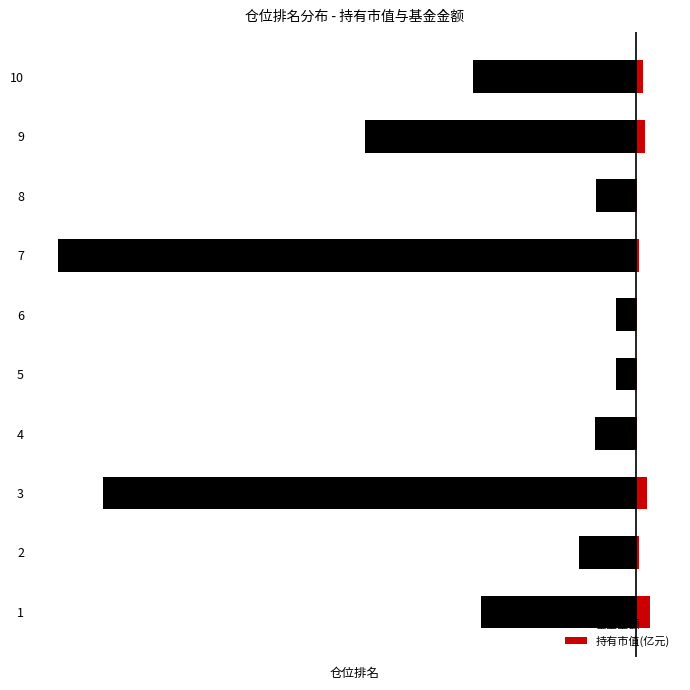

Which series changed the most between 8 and 10?

基金金额